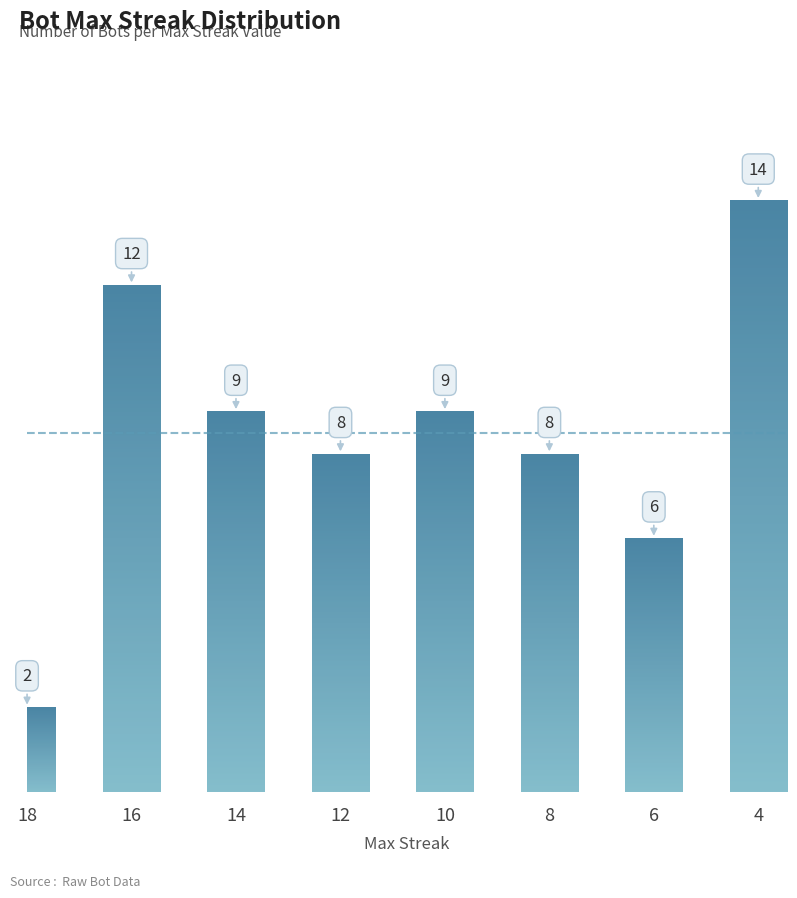

Approximately how many times larger is the value at 10 compared to 8?

1.1